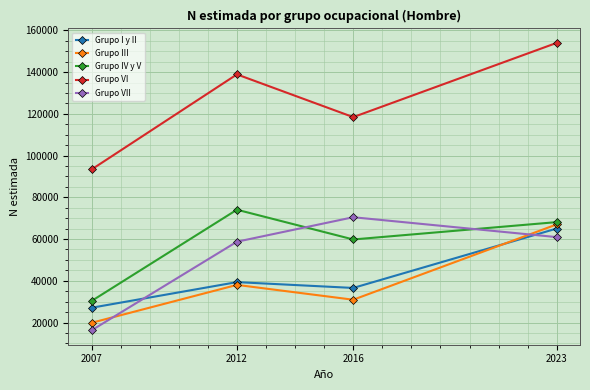

At which label does Grupo VII reach its peak?

2016